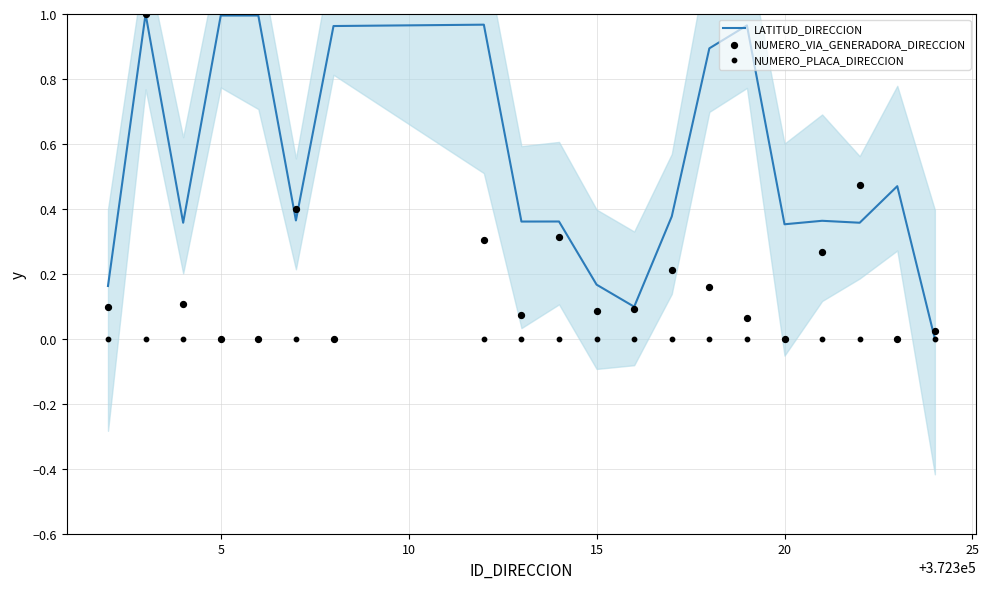

What are all the series names shown in the legend?

LATITUD_DIRECCION, NUMERO_VIA_GENERADORA_DIRECCION, NUMERO_PLACA_DIRECCION